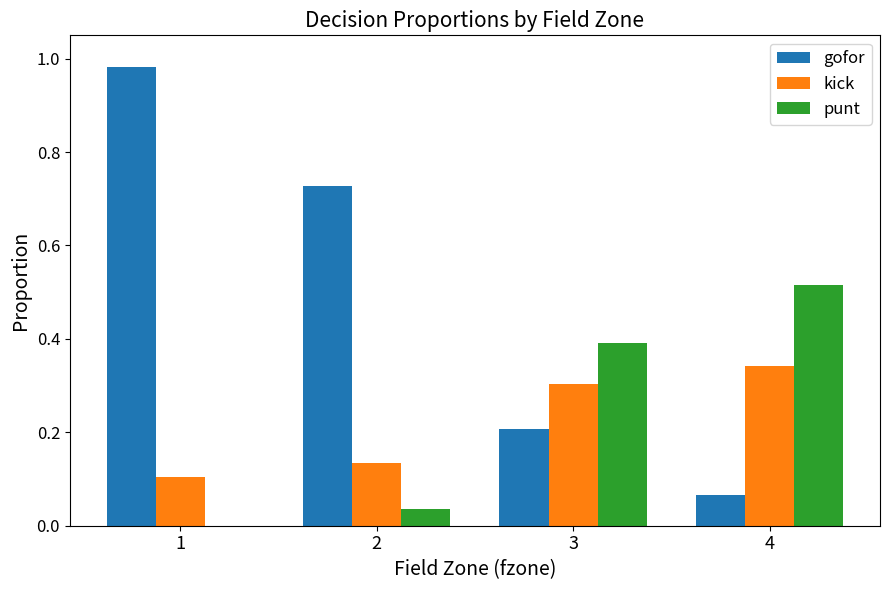

Which series has the widest spread of values?

gofor